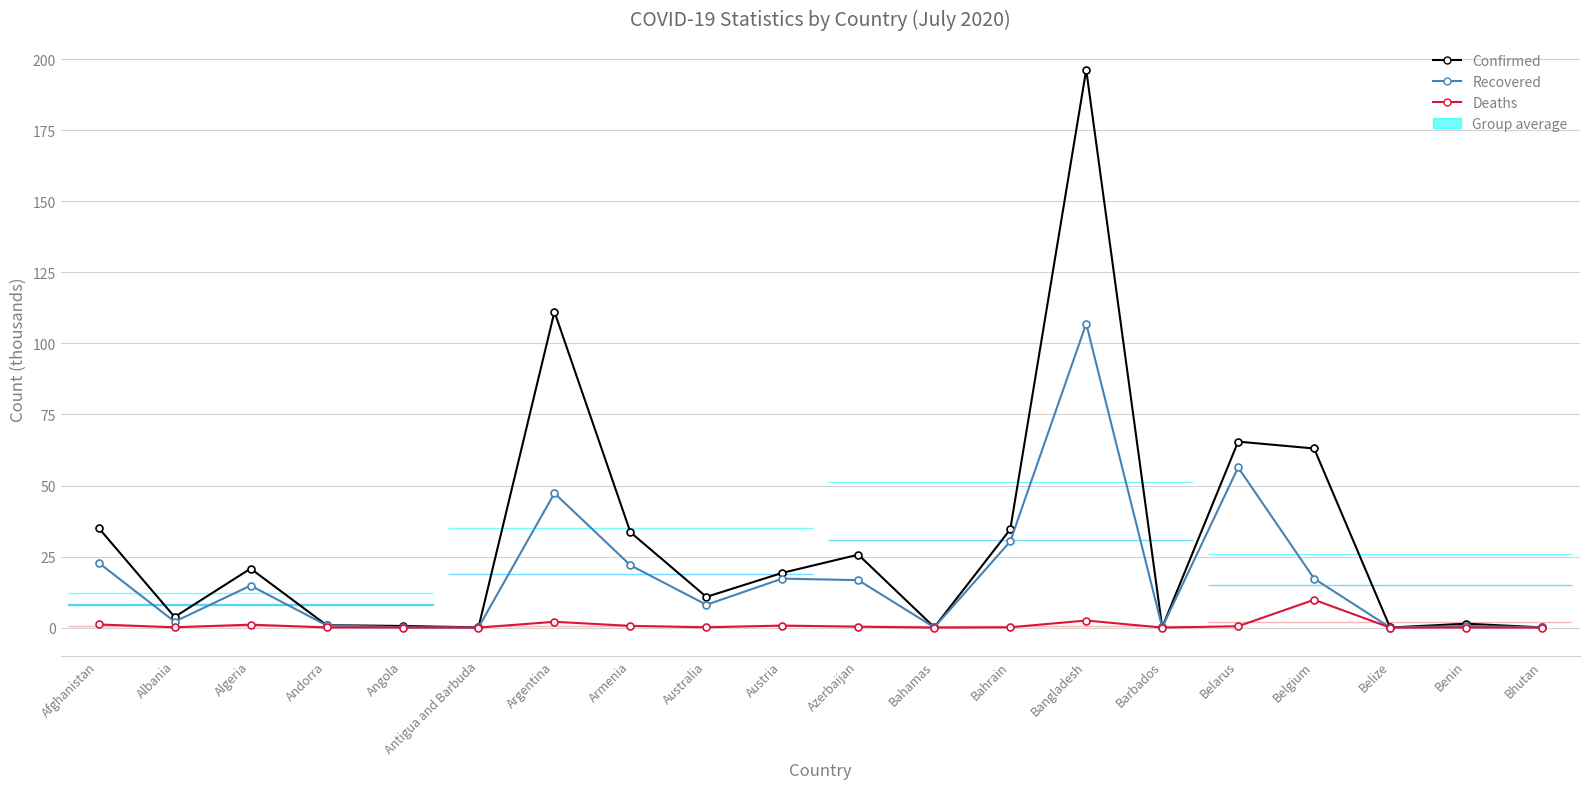

What are all the series names shown in the legend?

Confirmed, Recovered, Deaths